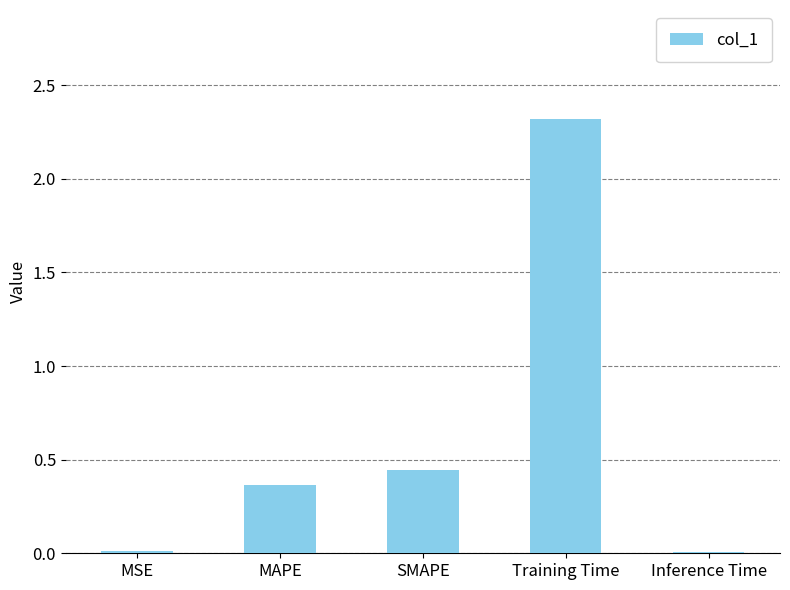

Which has a higher value, MSE or SMAPE?

SMAPE